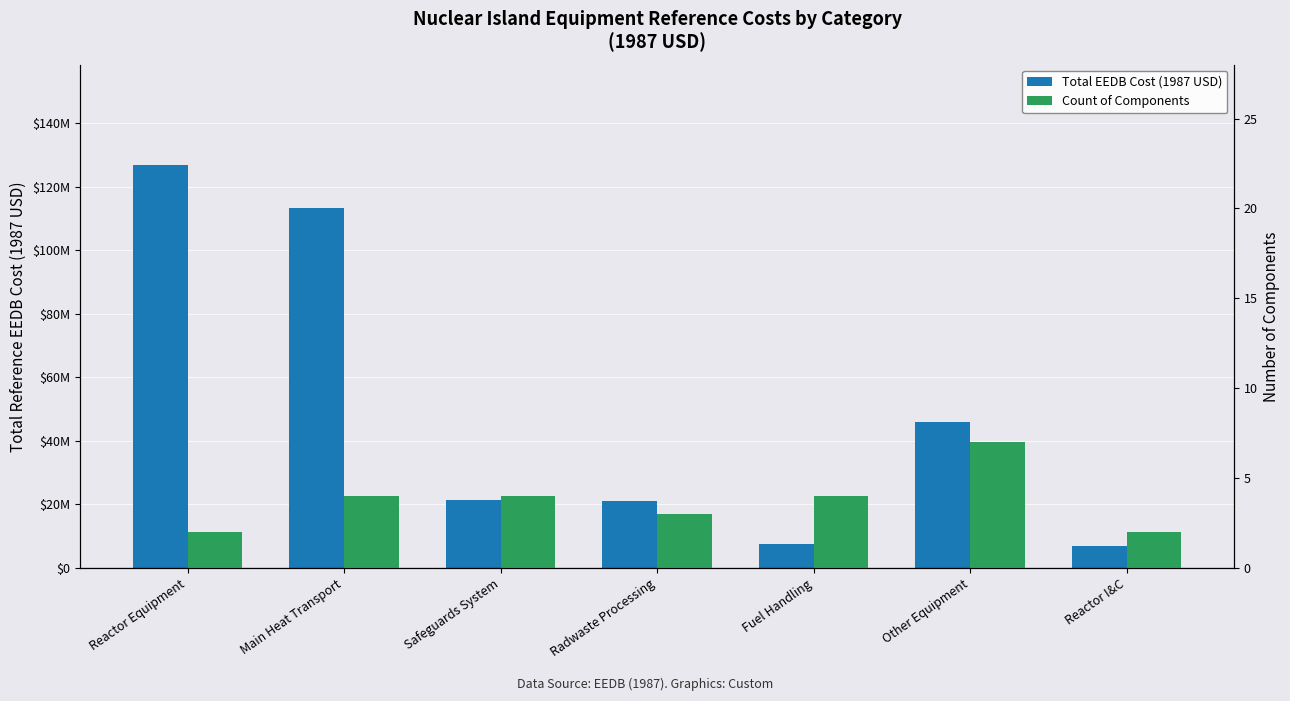

Reading left to right, what are all the values shown in this chart?

Total EEDB Cost (1987 USD): Reactor Equipment=126802033	Main Heat Transport=113239382	Safeguards System=21548664	Radwaste Processing=20942407	Fuel Handling=7694997	Other Equipment=45857985	Reactor I&C=6857154
Count of Components: Reactor Equipment=2	Main Heat Transport=4	Safeguards System=4	Radwaste Processing=3	Fuel Handling=4	Other Equipment=7	Reactor I&C=2